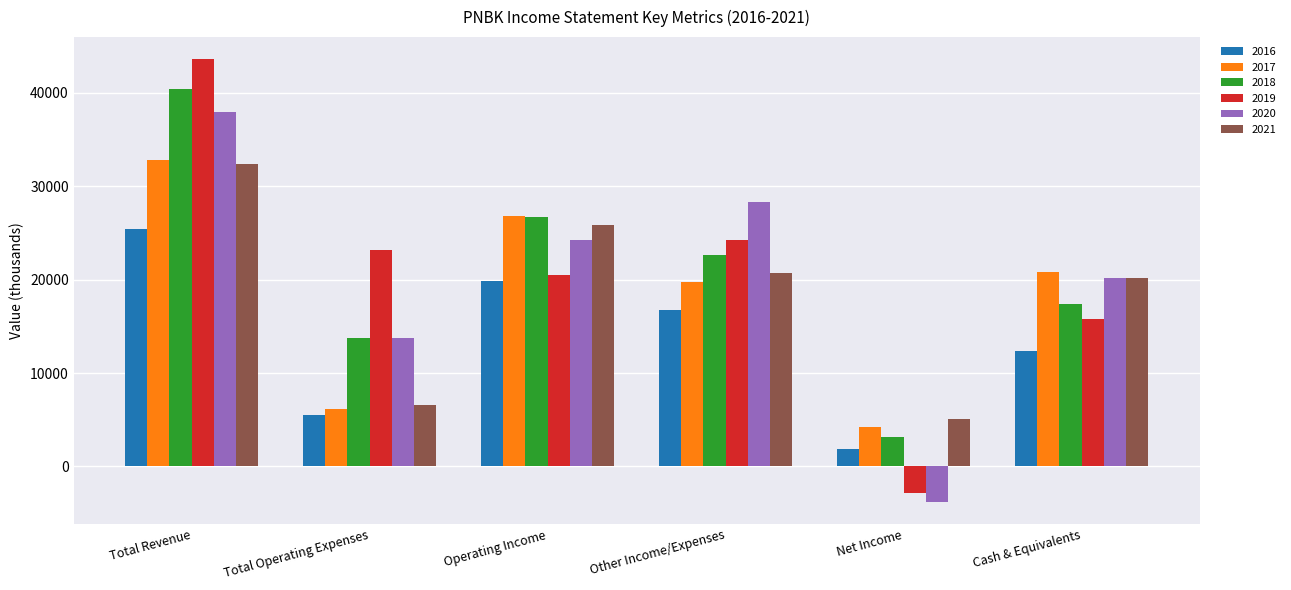

What is the minimum value shown in the chart?

-3800